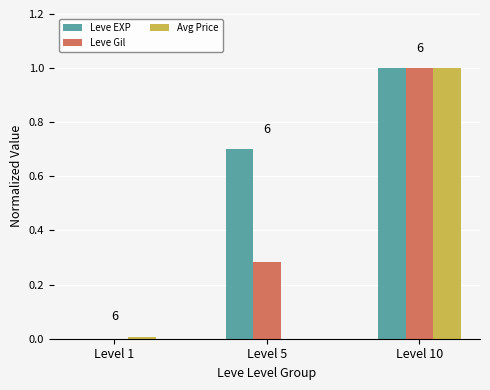

Which category has the highest value in the Leve Gil series?

Level 10